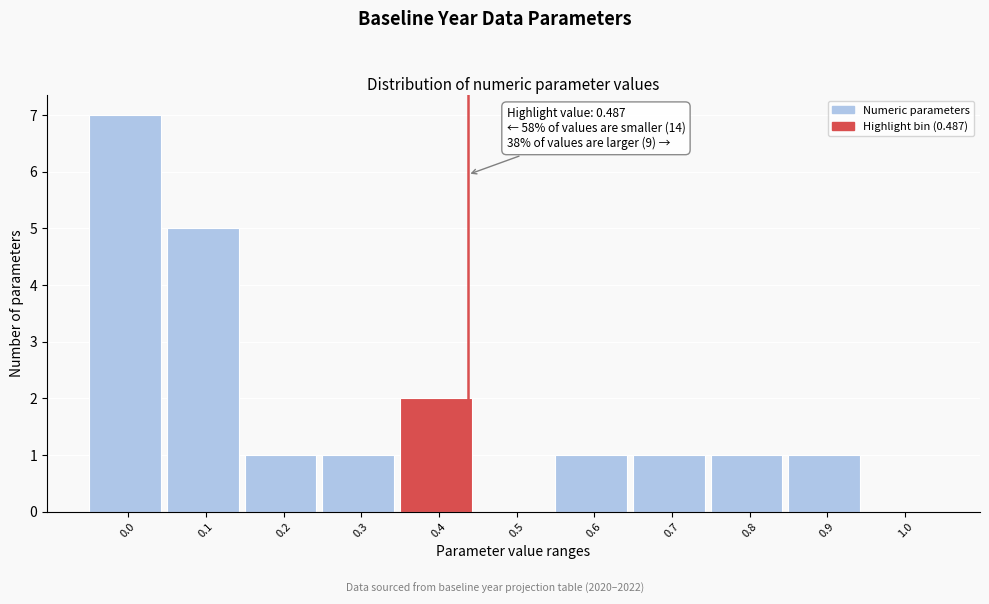

Reading left to right, list all the values displayed in this chart.

0.0=7	0.1=5	0.2=1	0.3=1	0.4=2	0.5=0	0.6=1	0.7=1	0.8=1	0.9=1	1.0=0